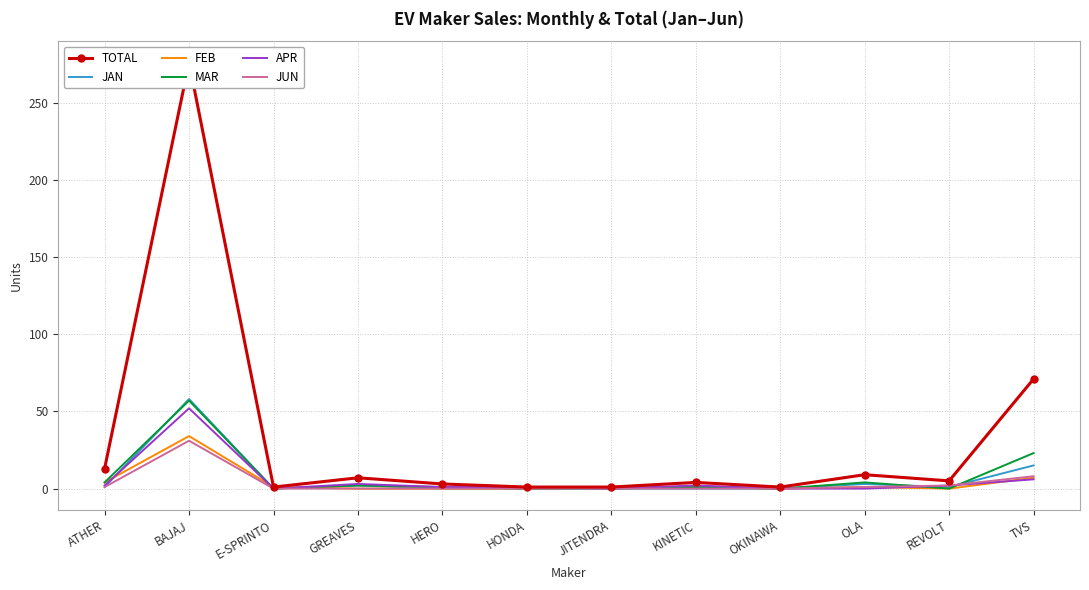

After their last crossing, which series has the higher values: JAN or APR?

JAN